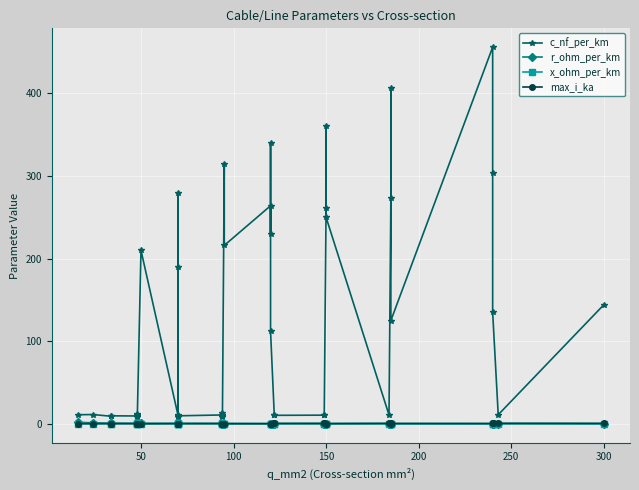

What are all the series names shown in the legend?

c_nf_per_km, r_ohm_per_km, x_ohm_per_km, max_i_ka